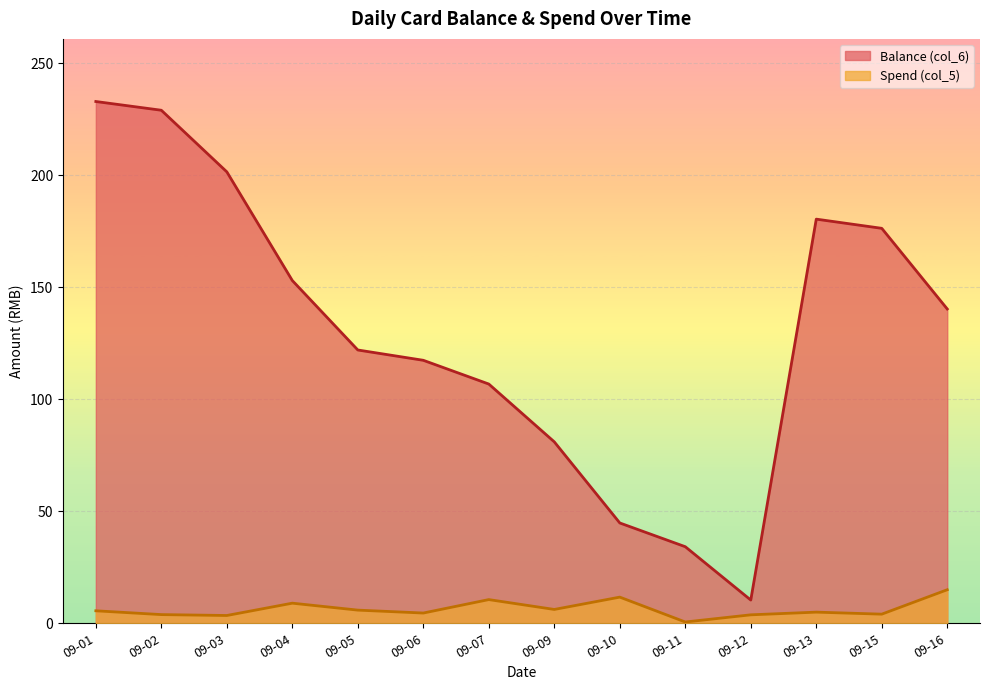

What is the value of the Spend (col_5) point at the 8th from the left?

6.2